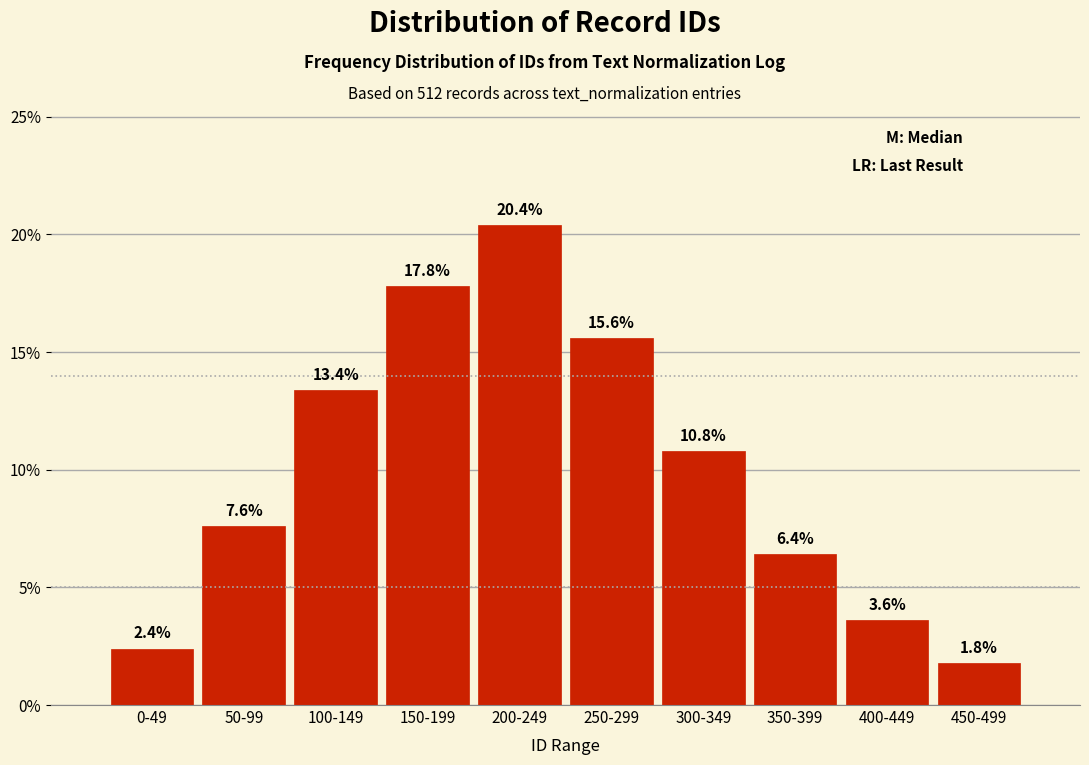

Reading right to left, what are all the values shown in this chart?

450-499=1.8	400-449=3.6	350-399=6.4	300-349=10.8	250-299=15.6	200-249=20.4	150-199=17.8	100-149=13.4	50-99=7.6	0-49=2.4